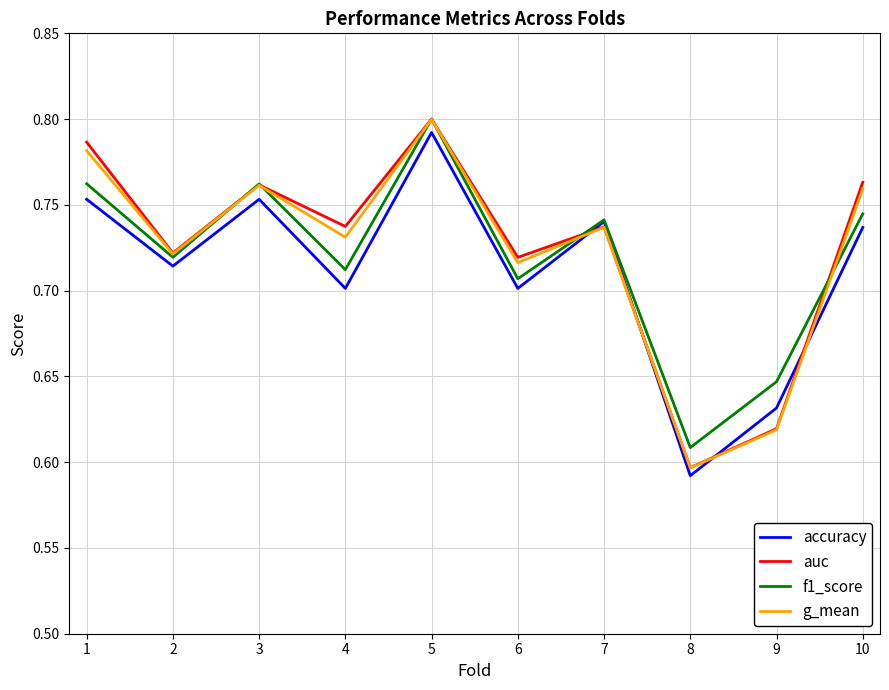

Where is f1_score nearest to the value 0?

8